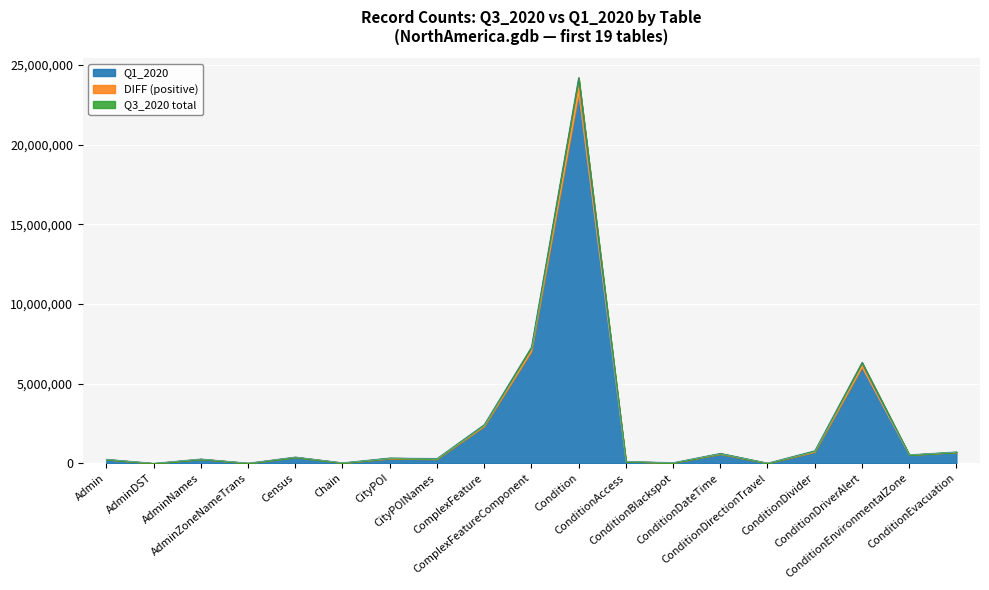

What is the difference between the Q3_2020 values at AdminDST and CityPOI?

335313